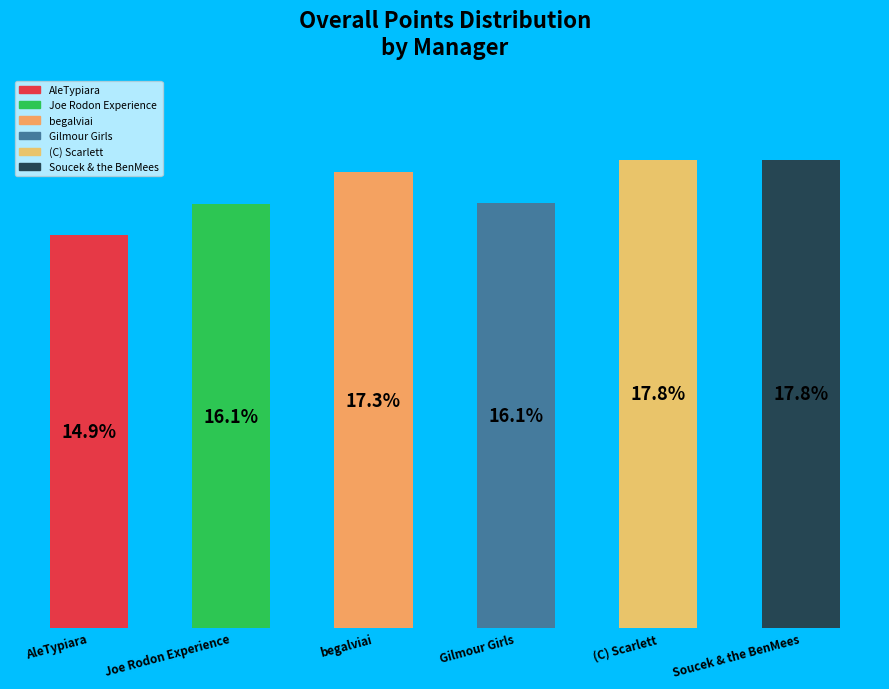

How many segments does this pie chart have?

6